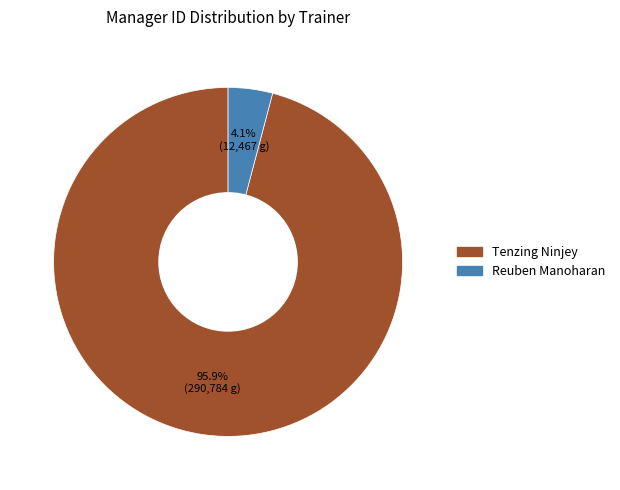

How many slices are in this pie chart?

2